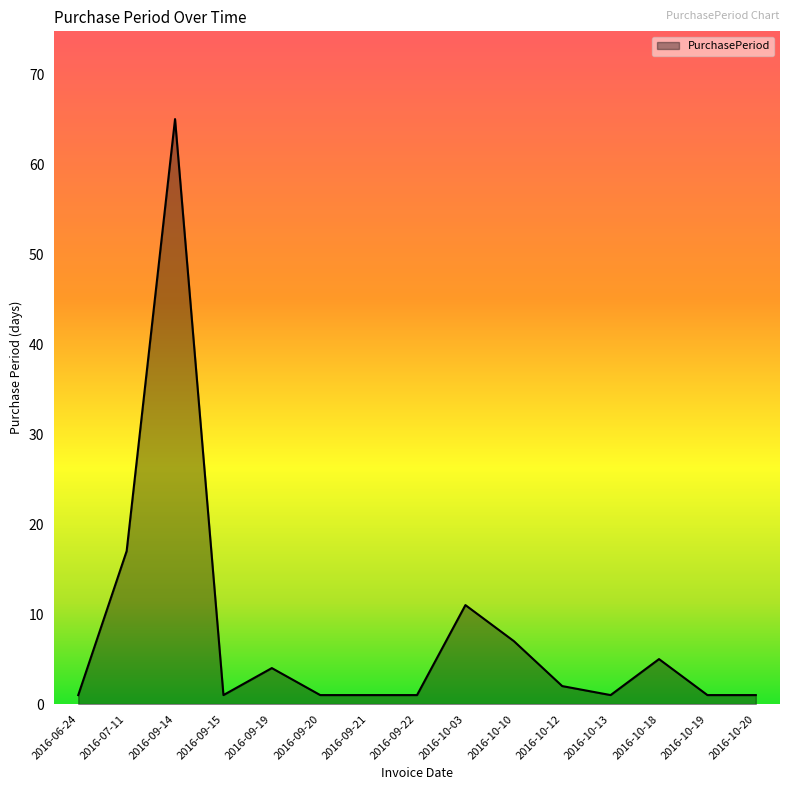

The chart shows a value of 1 at 2016-09-21. True or false?

True